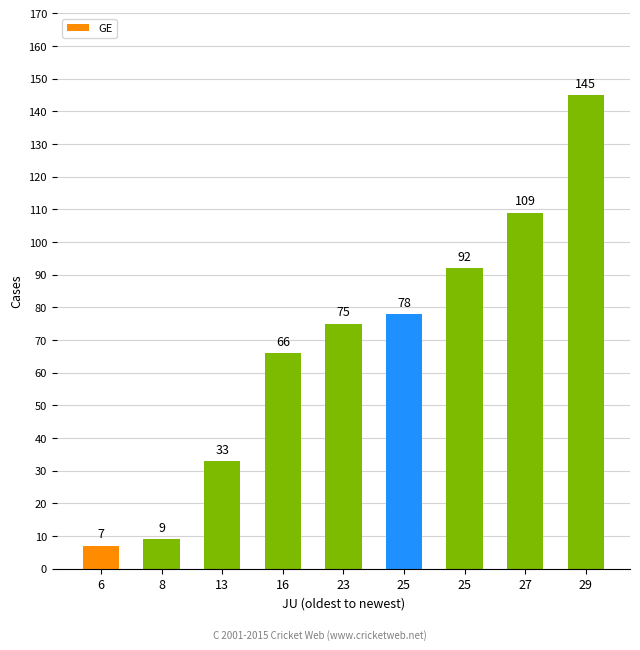

List the labels in order of value, largest first.

29, 27, 25, 25, 23, 16, 13, 8, 6